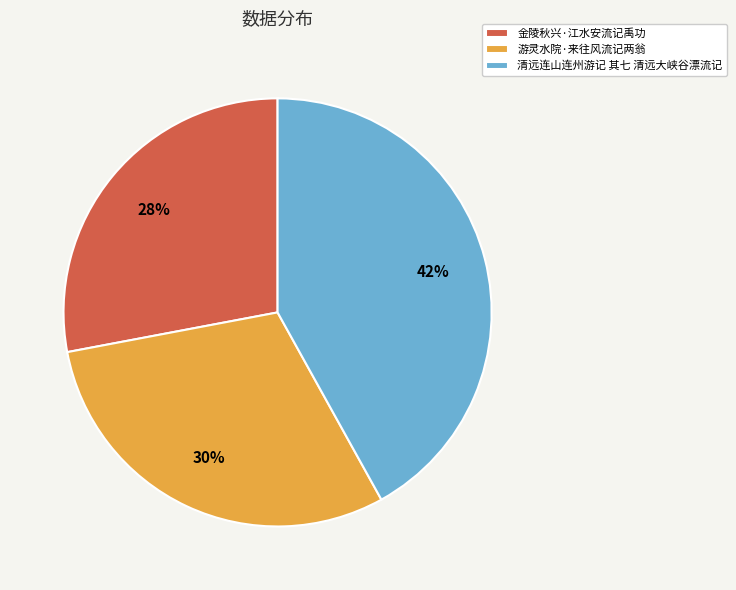

Is the sum of 清远连山连州游记 其七 清远大峡谷漂流记 and 金陵秋兴·江水安流记禹功 greater than half?

Yes